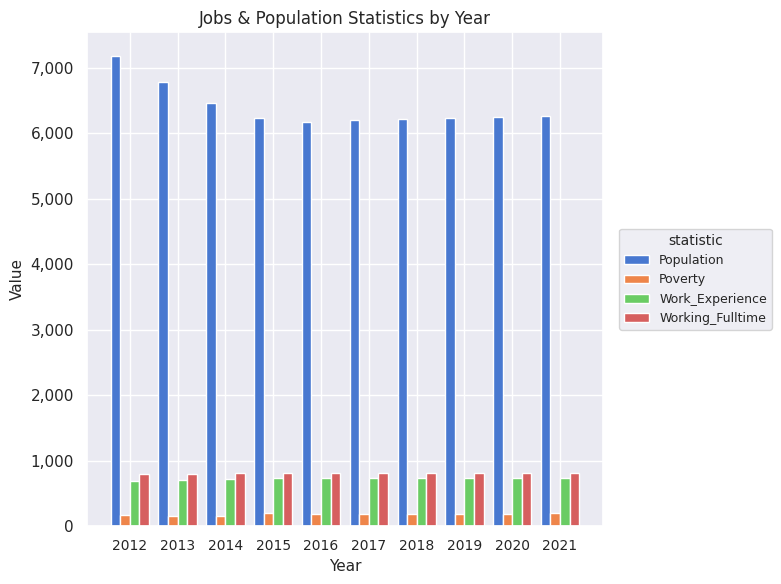

At 2017, list the series in order from largest to smallest.

Population, Working_Fulltime, Work_Experience, Poverty